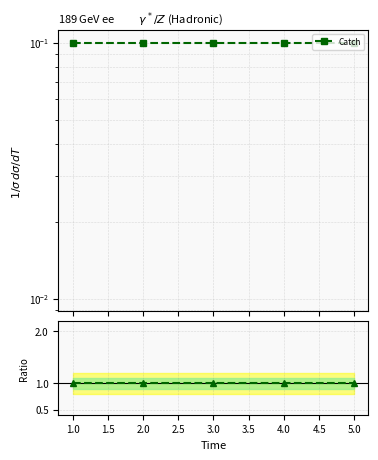

The Ratio to ref series shows 1.0 at 5.0. True or false?

True